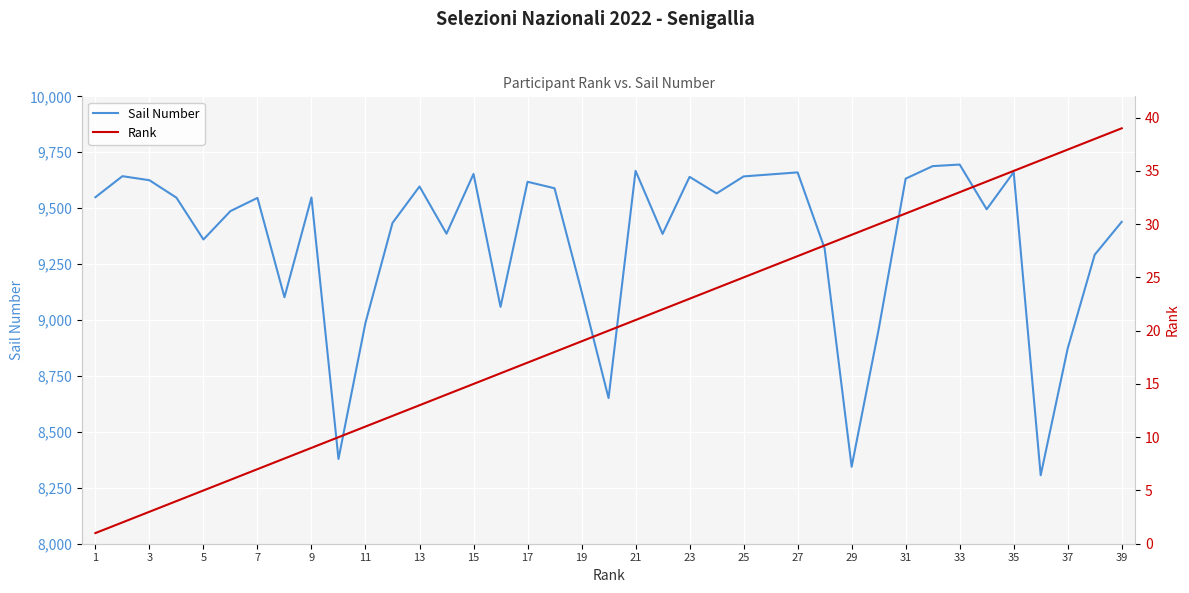

How many values in the Sail Number series exceed 9546?

19